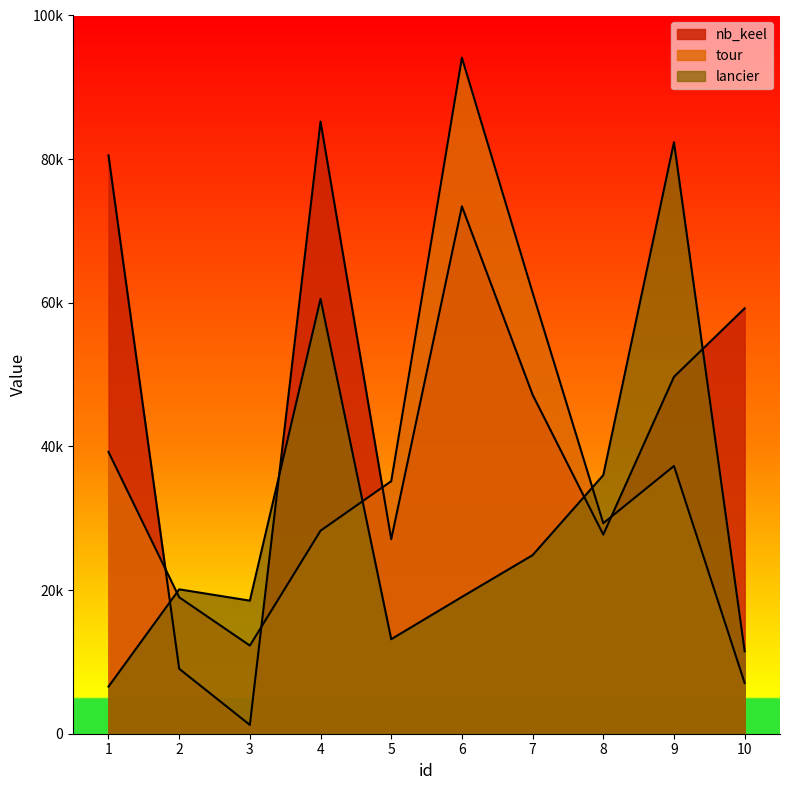

Where is the first local maximum for lancier?

2